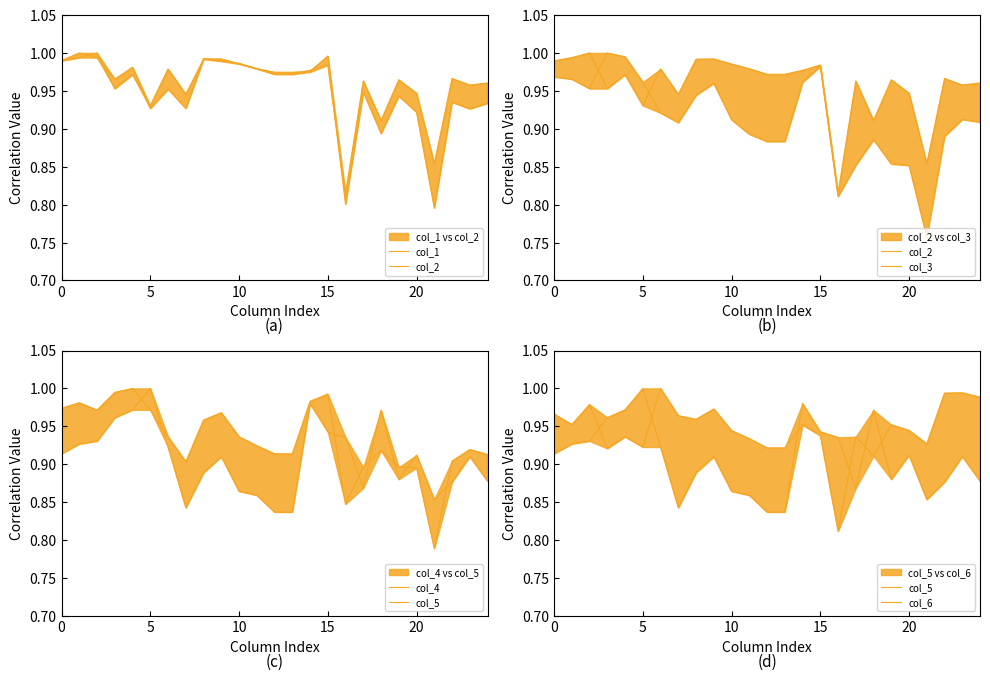

Which series has the largest total across all categories?

col_2